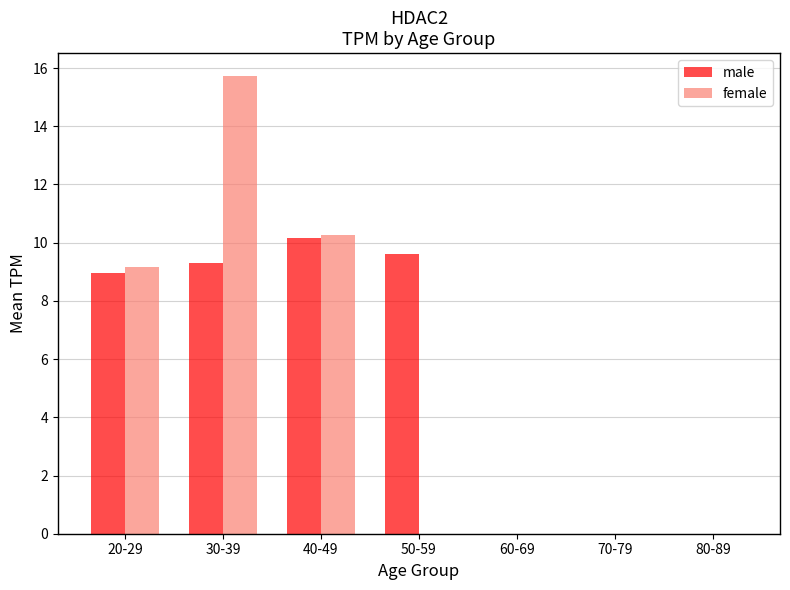

At which label is female closest to 7?

20-29